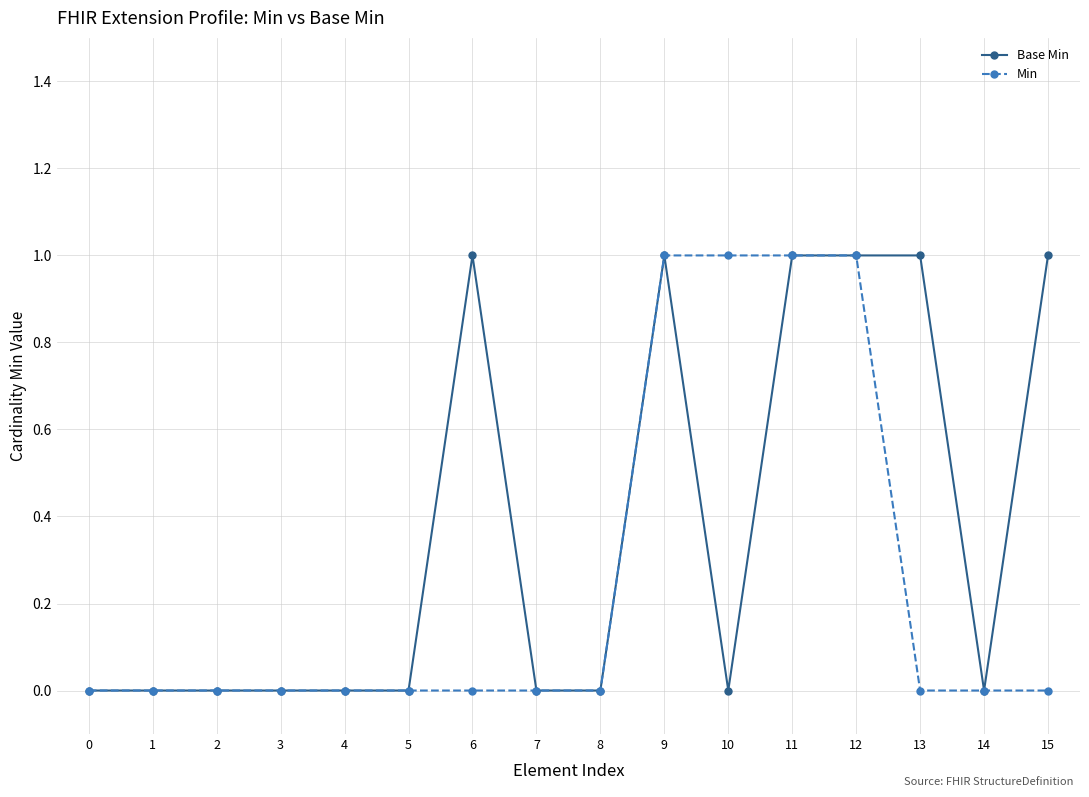

Reading left to right, transcribe all the data shown in this chart.

Base Min: 0	0	0	0	0	0	1	0	0	1	0	1	1	1	0	1
Min: 0	0	0	0	0	0	0	0	0	1	1	1	1	0	0	0